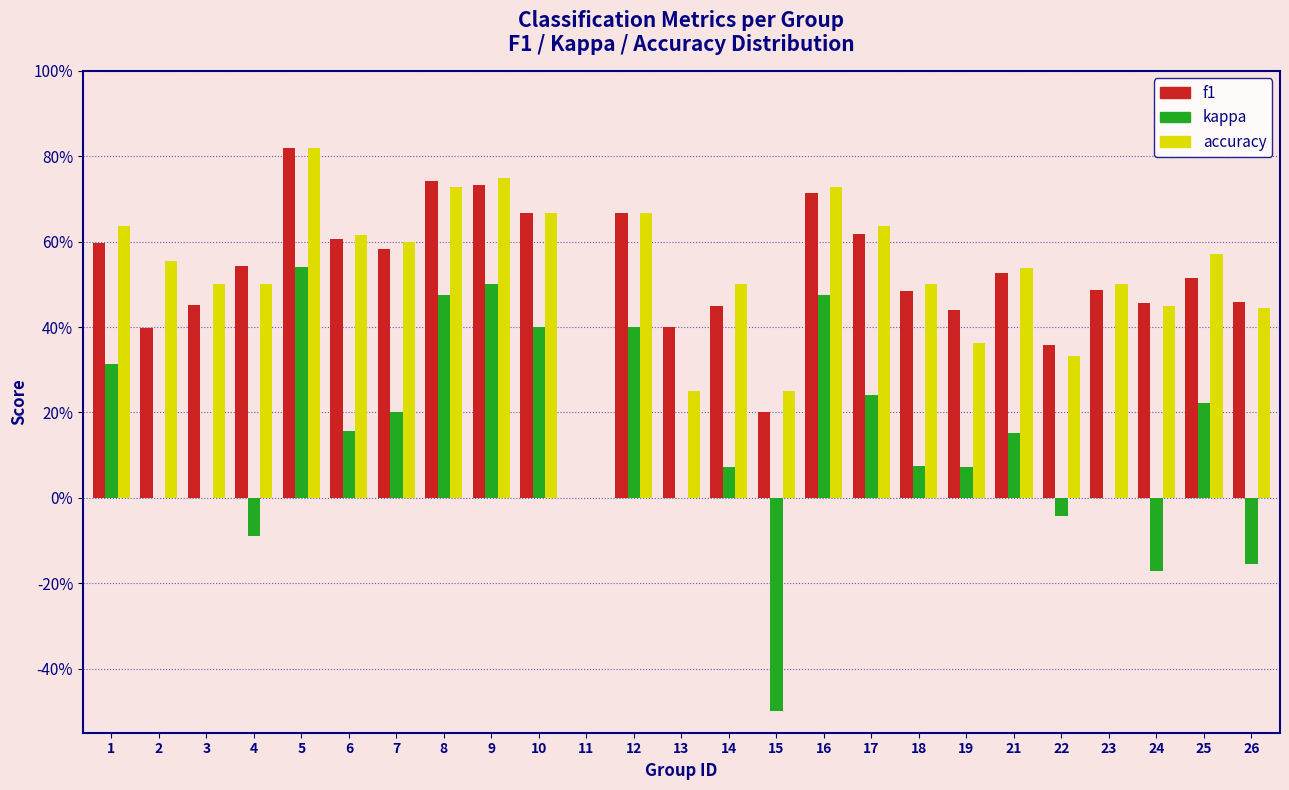

Are the bars grouped side by side (vs. stacked)?

Yes